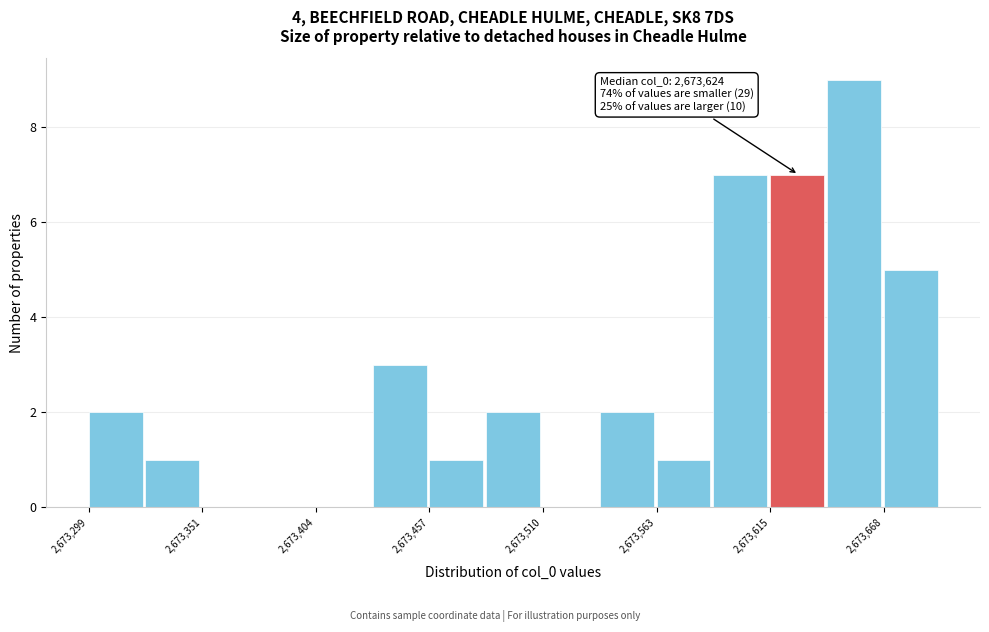

Around what value on the x-axis is the tallest bar? Give the approximate position of its centre, as read against the axis.

2673650